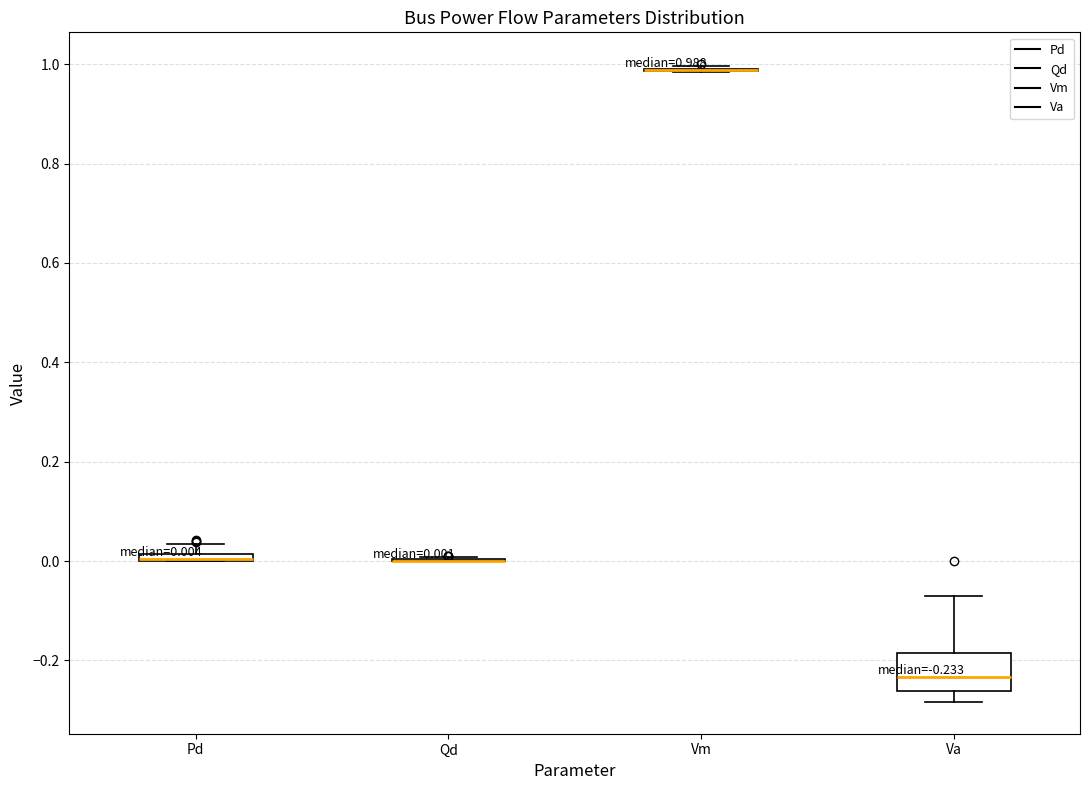

Which box is the tallest, from its lower edge to its upper edge?

Va